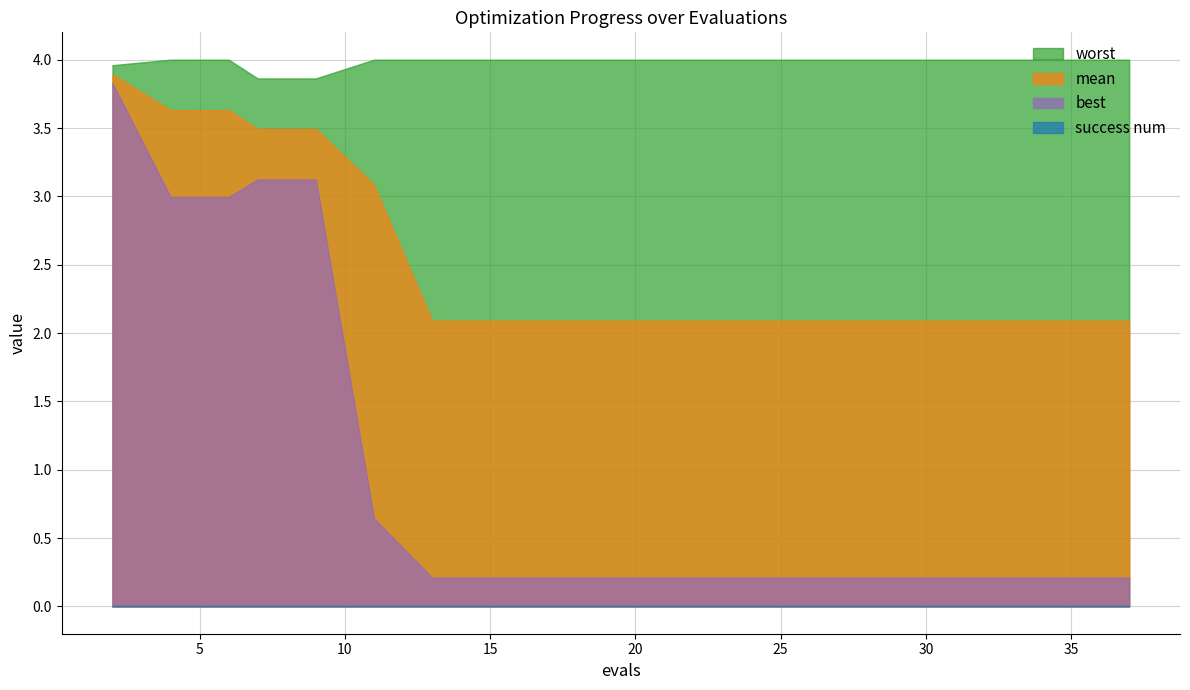

How many distinct data groups are displayed?

4